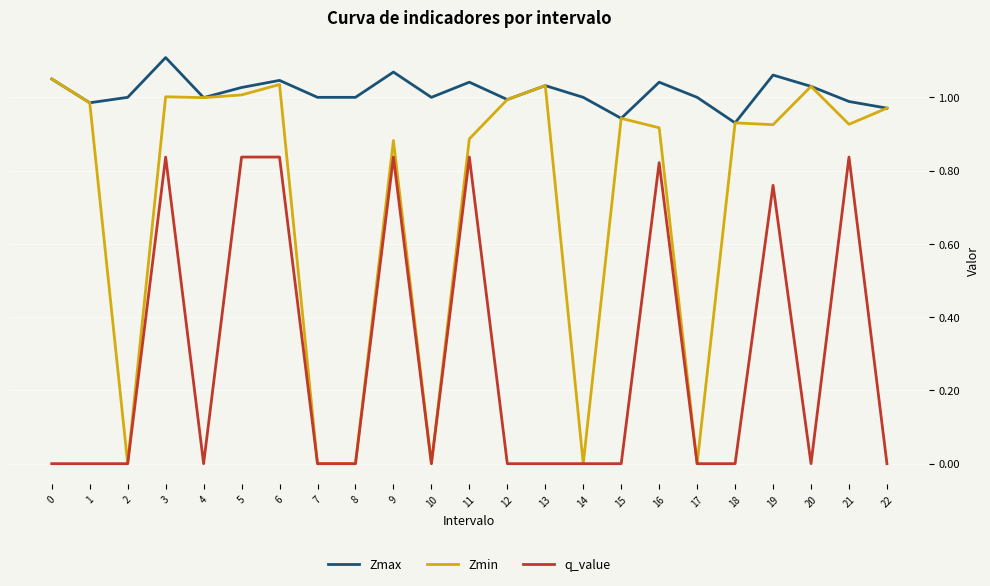

Which series has the largest range (max minus min)?

Zmin